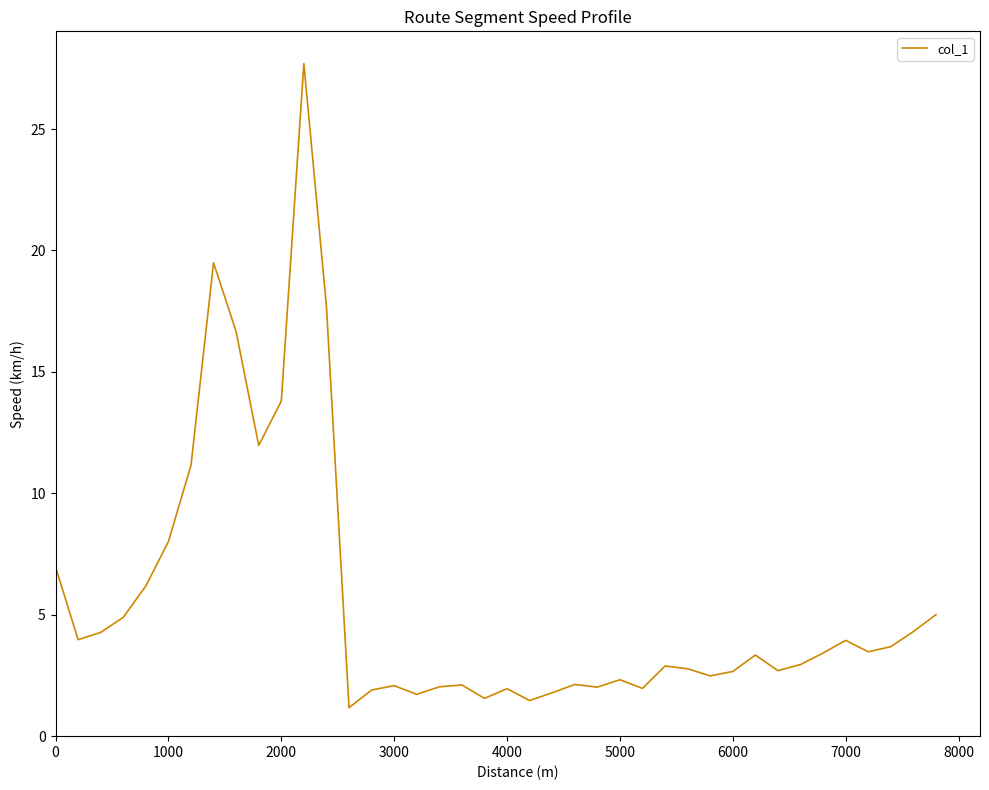

What is the maximum value shown in the chart?

27.7